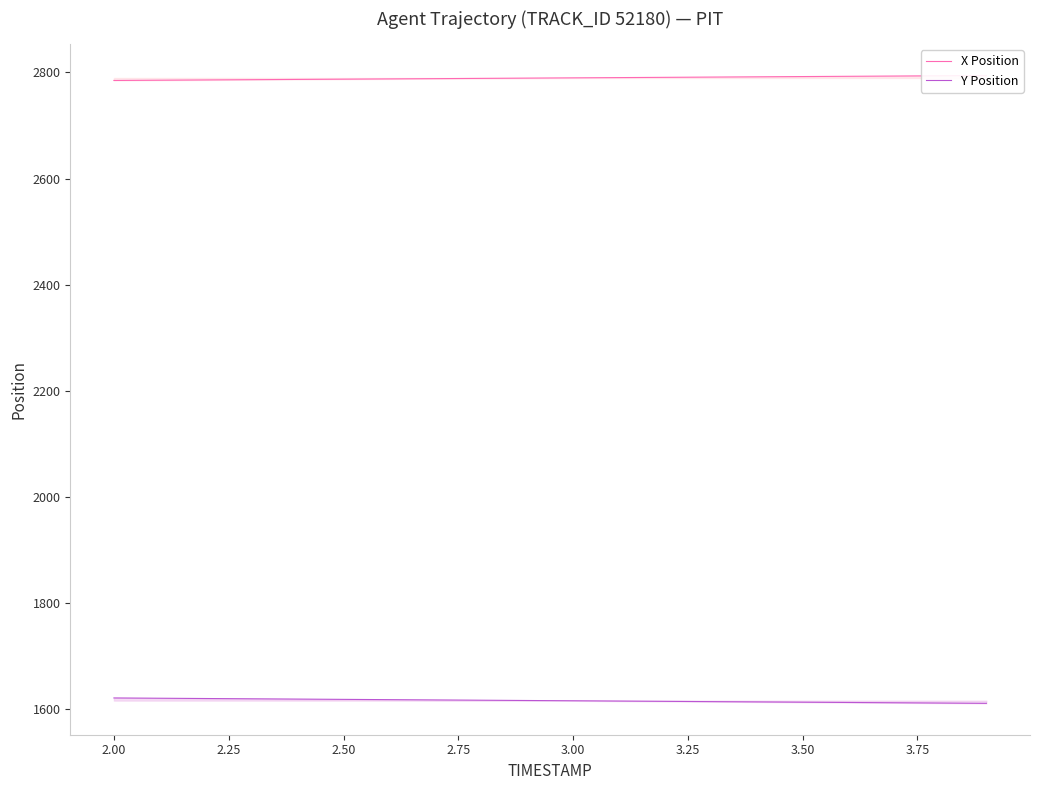

Is it true that X Position equals 1473.9 at 3.75?

False